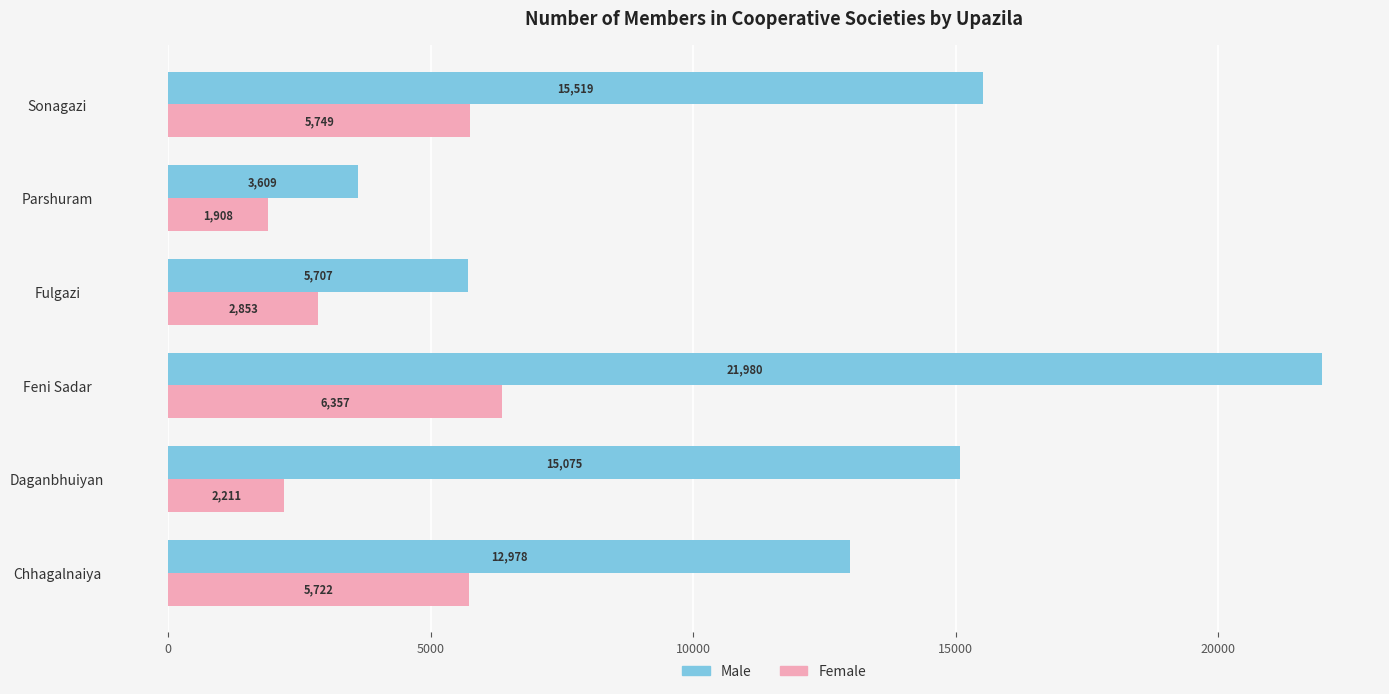

Which category has the lowest value in the Male series?

Parshuram